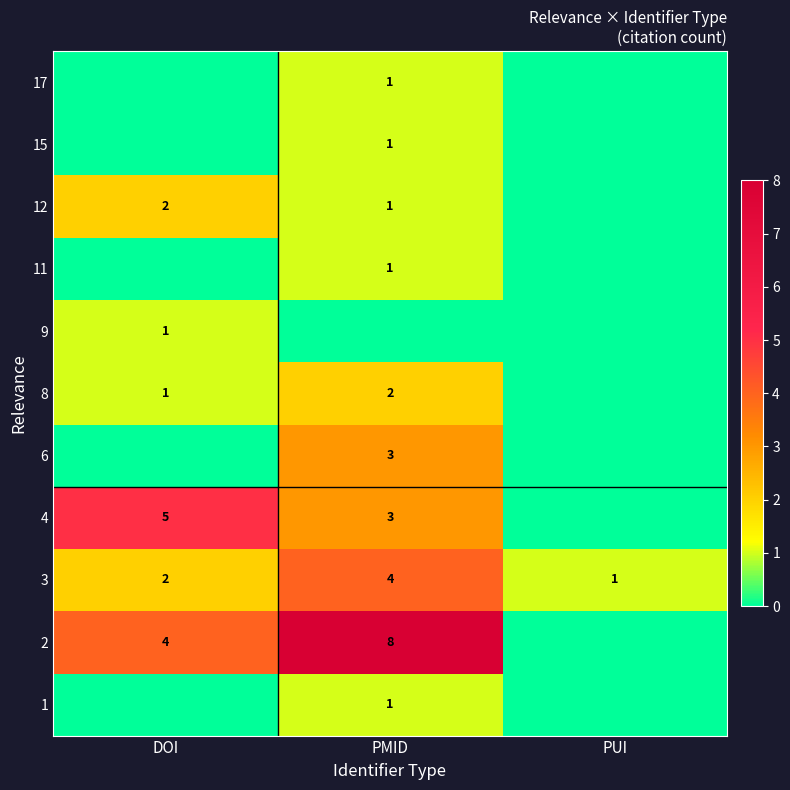

At which category is the sum across all series the highest?

PMID